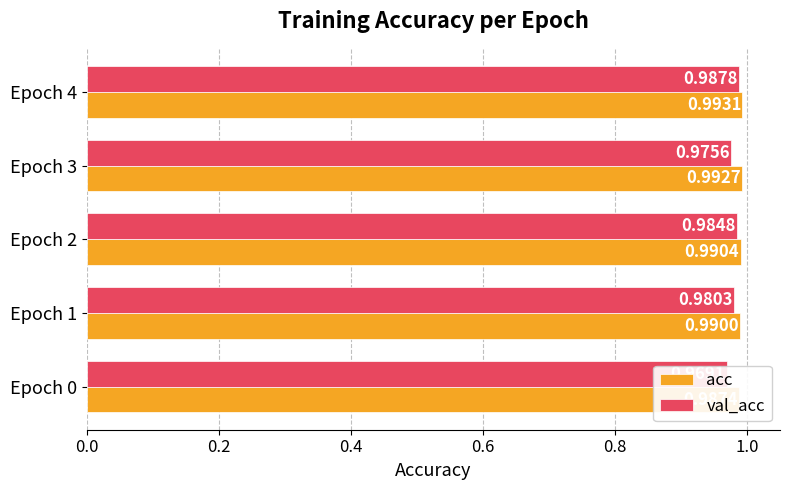

Rank the series by their maximum value, from lowest to highest.

val_acc, acc